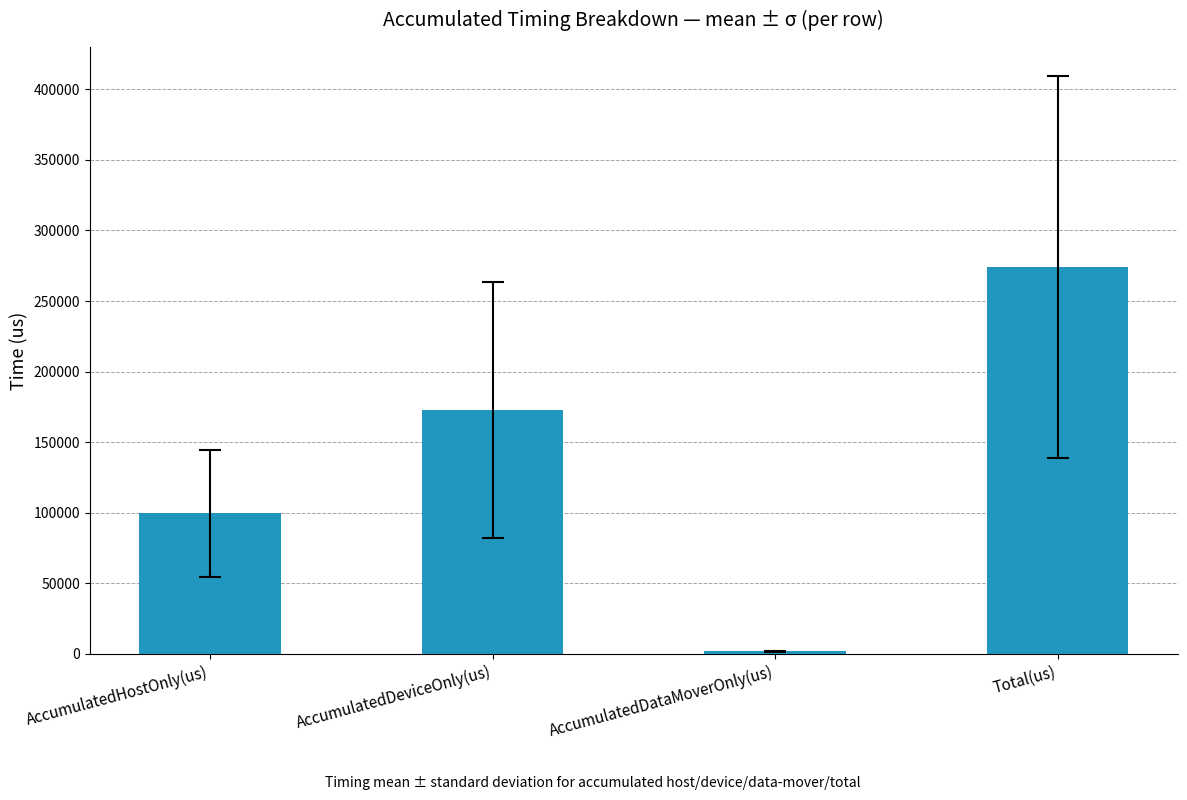

Reading left to right, list all the values displayed in this chart.

99654.1	172883.5	1773.6	274311.2